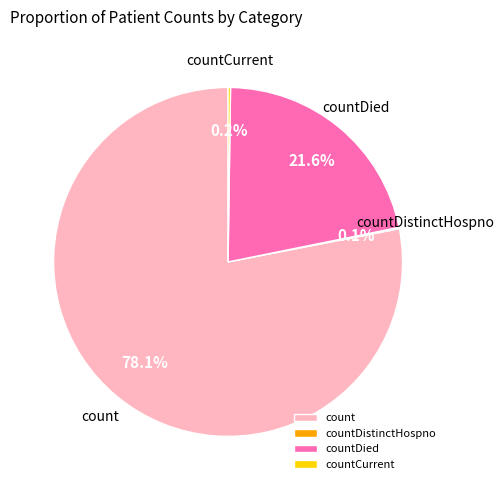

Do count and countDied together represent more than half of the pie?

Yes